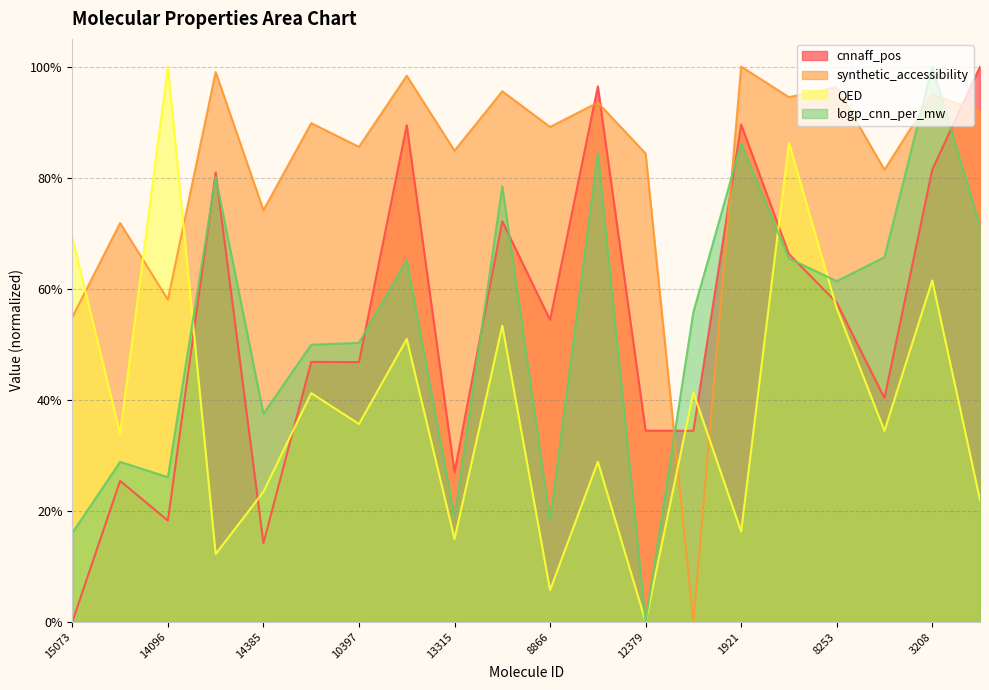

What is the sum of all synthetic_accessibility values?

16.4